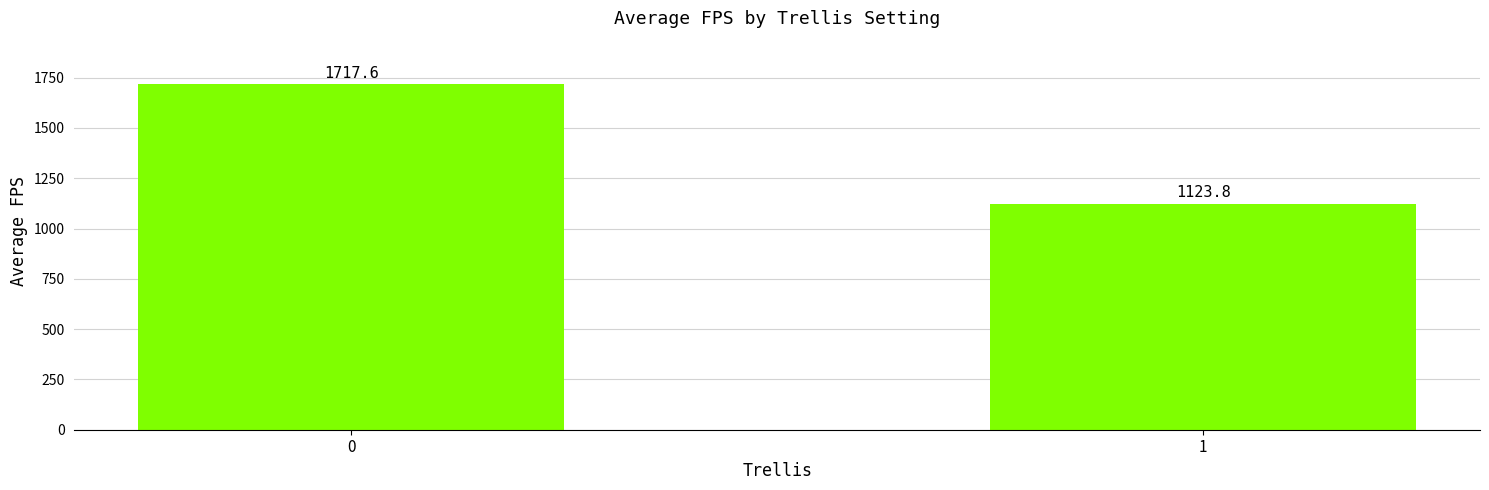

What is the difference between the values at 1 and 0?

593.8